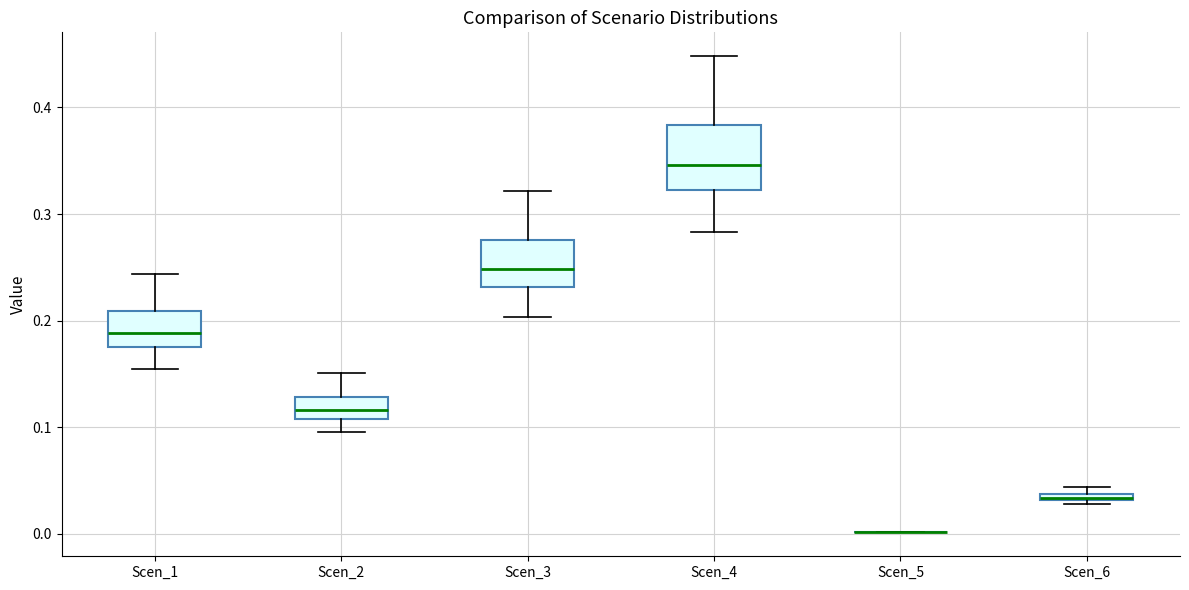

Comparing the boxes themselves (not the whiskers), which one is the tallest?

Scen_4